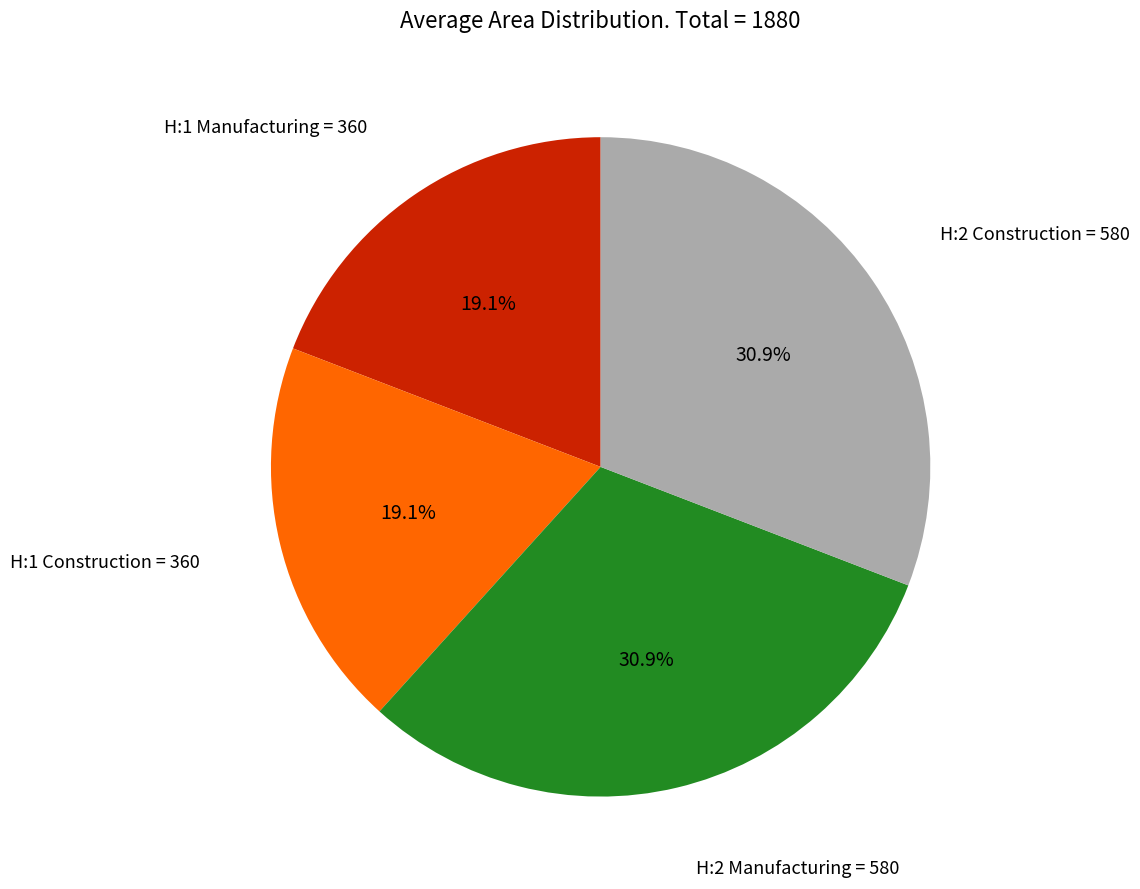

How many slices are in this pie chart?

4